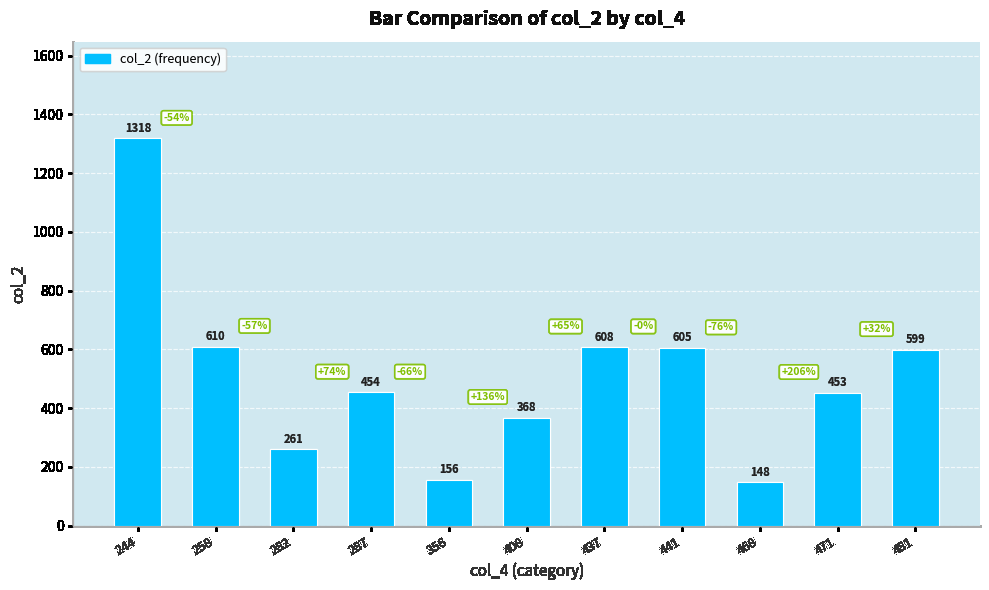

Where does the data first go above 454?

244